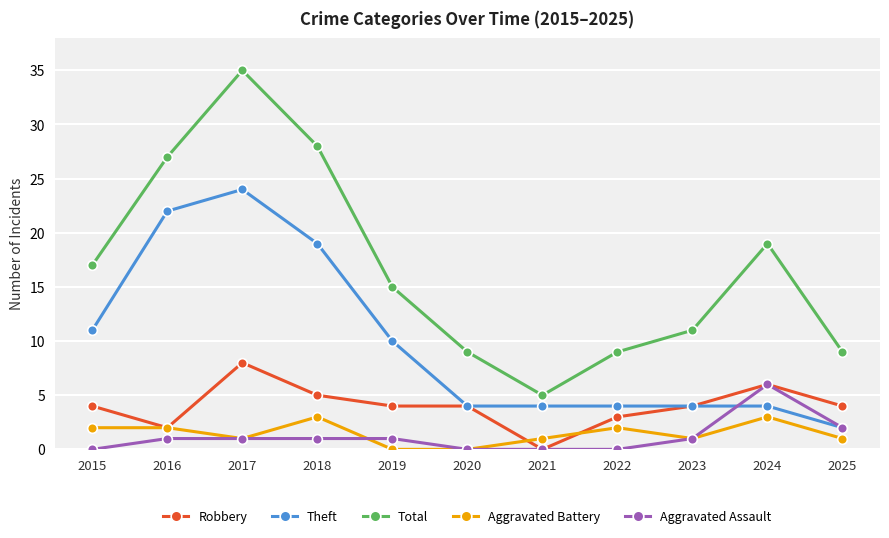

Reading left to right, list all the values displayed in this chart.

Robbery: 4	2	8	5	4	4	0	3	4	6	4
Theft: 11	22	24	19	10	4	4	4	4	4	2
Total: 17	27	35	28	15	9	5	9	11	19	9
Aggravated Battery: 2	2	1	3	0	0	1	2	1	3	1
Aggravated Assault: 0	1	1	1	1	0	0	0	1	6	2